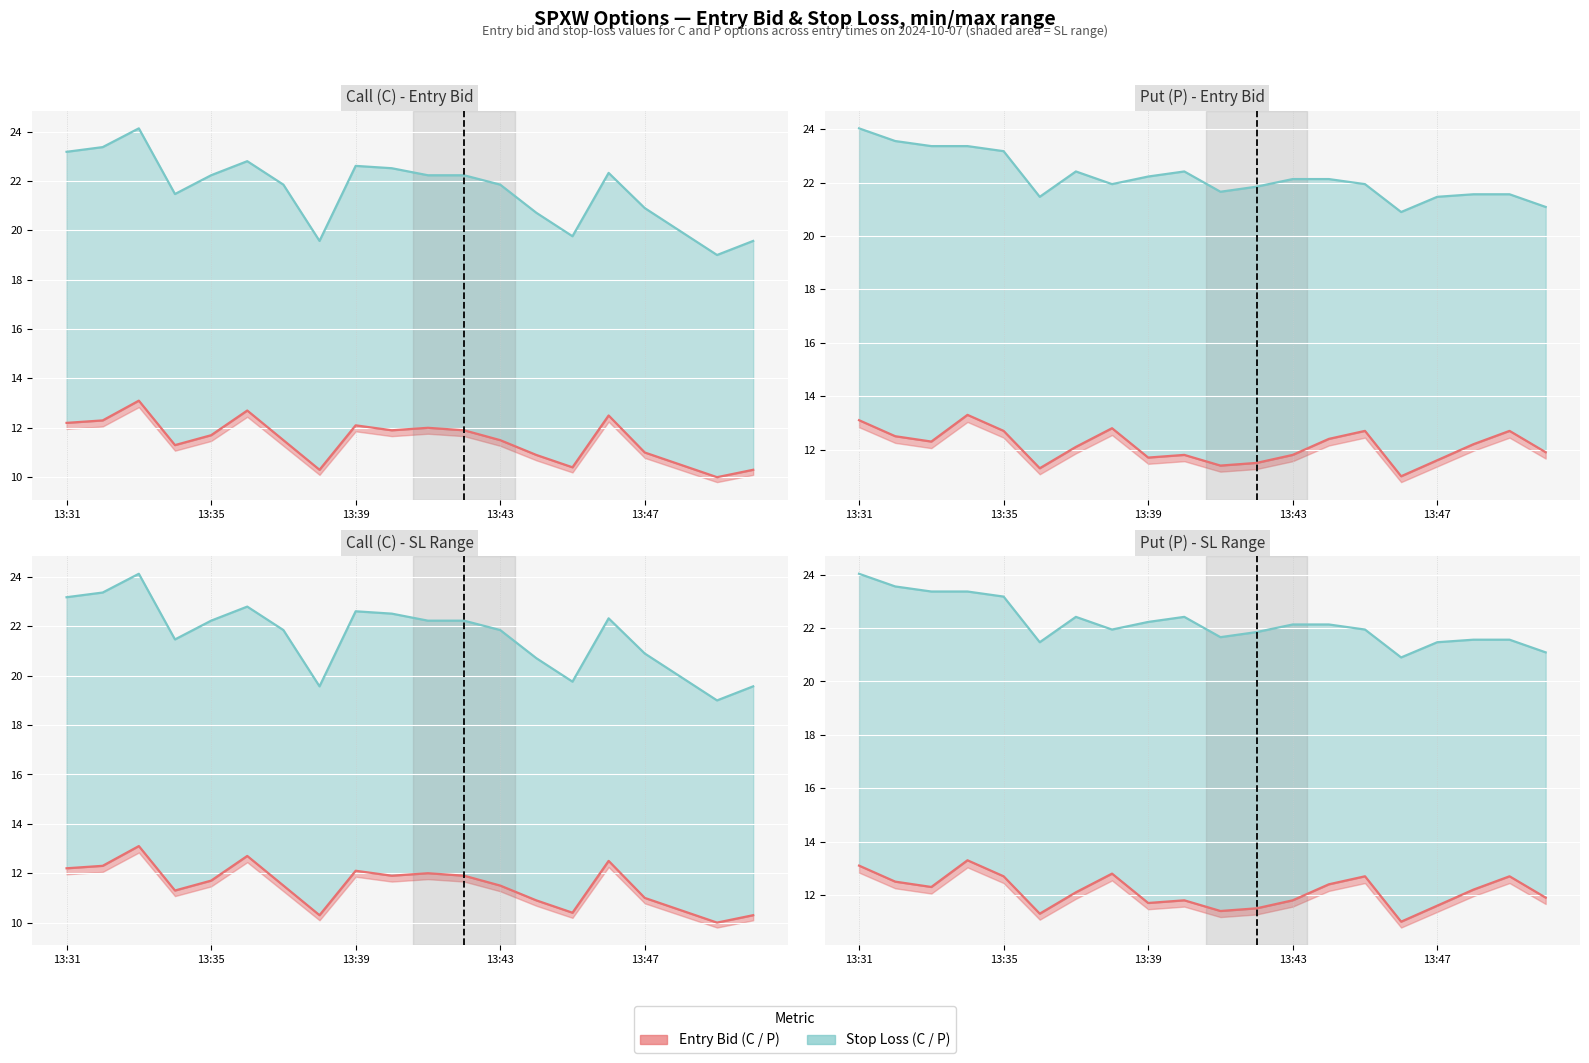

How many lines are shown in the chart?

2